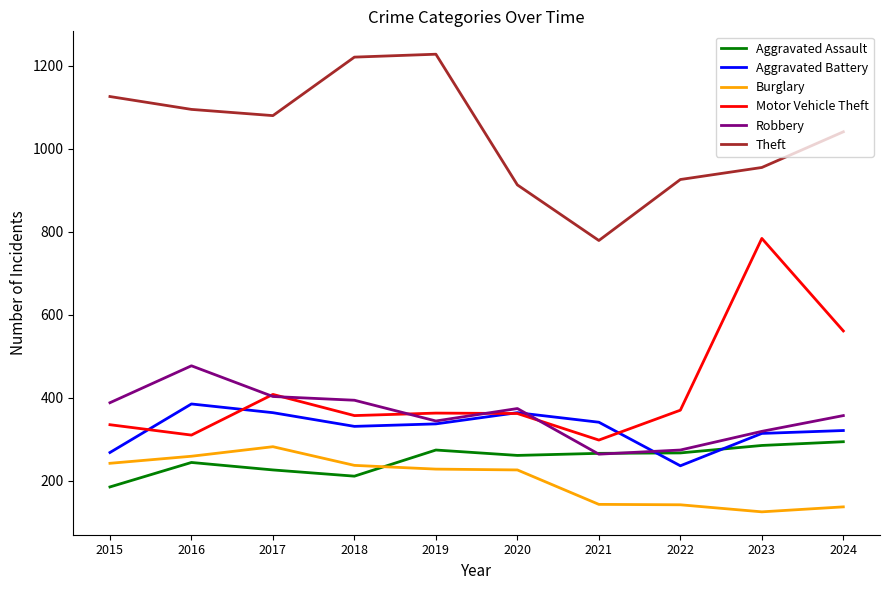

Which series has the largest total across all categories?

Theft